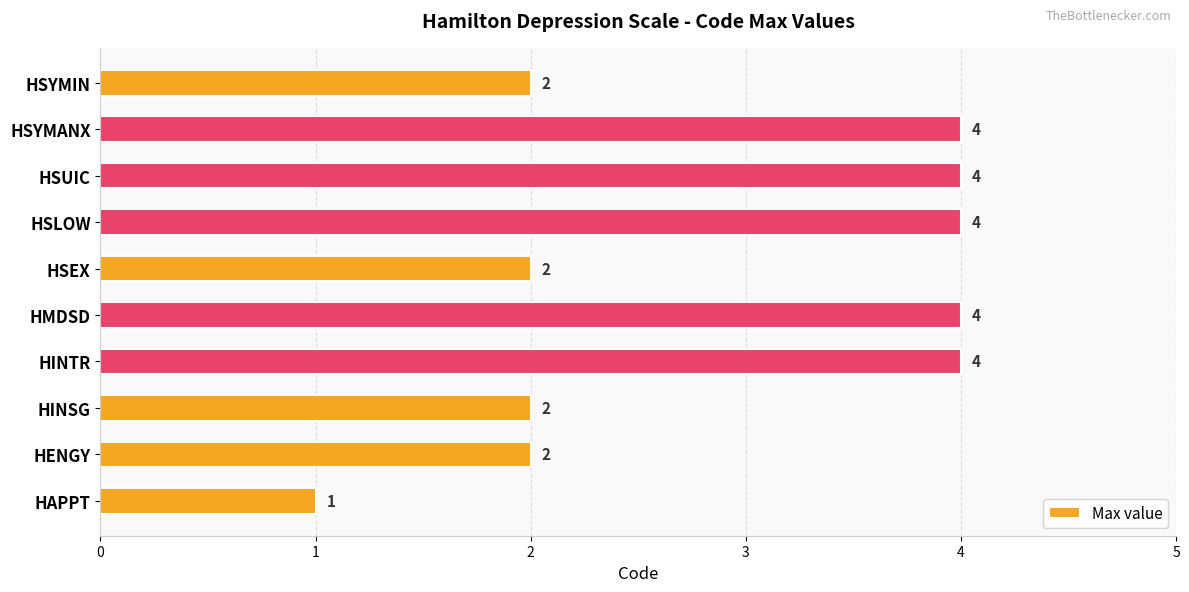

What is the approximate value at HINTR?

4